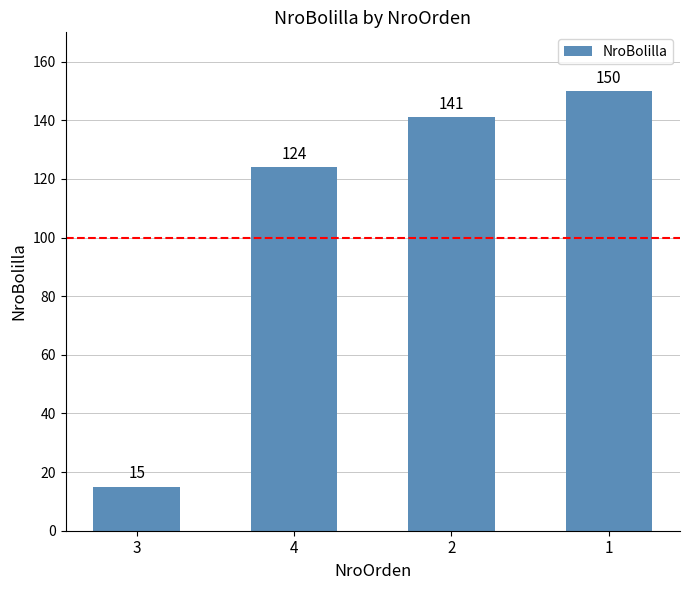

What is the value of the 3rd bar from the left?

141